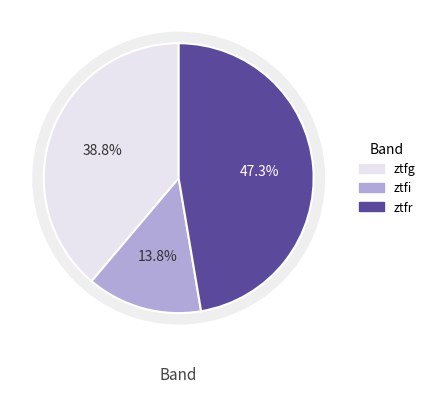

True or false: ztfr accounts for 38% of the total.

False